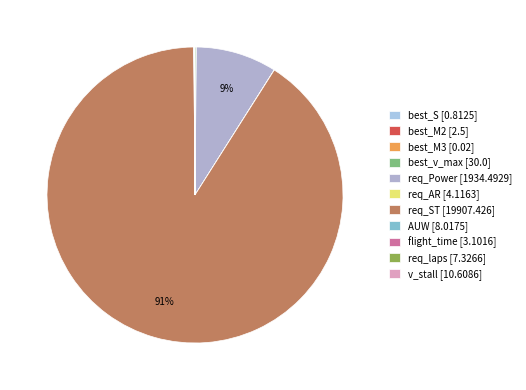

To the nearest percent, what percentage of the pie is req_ST?

91%